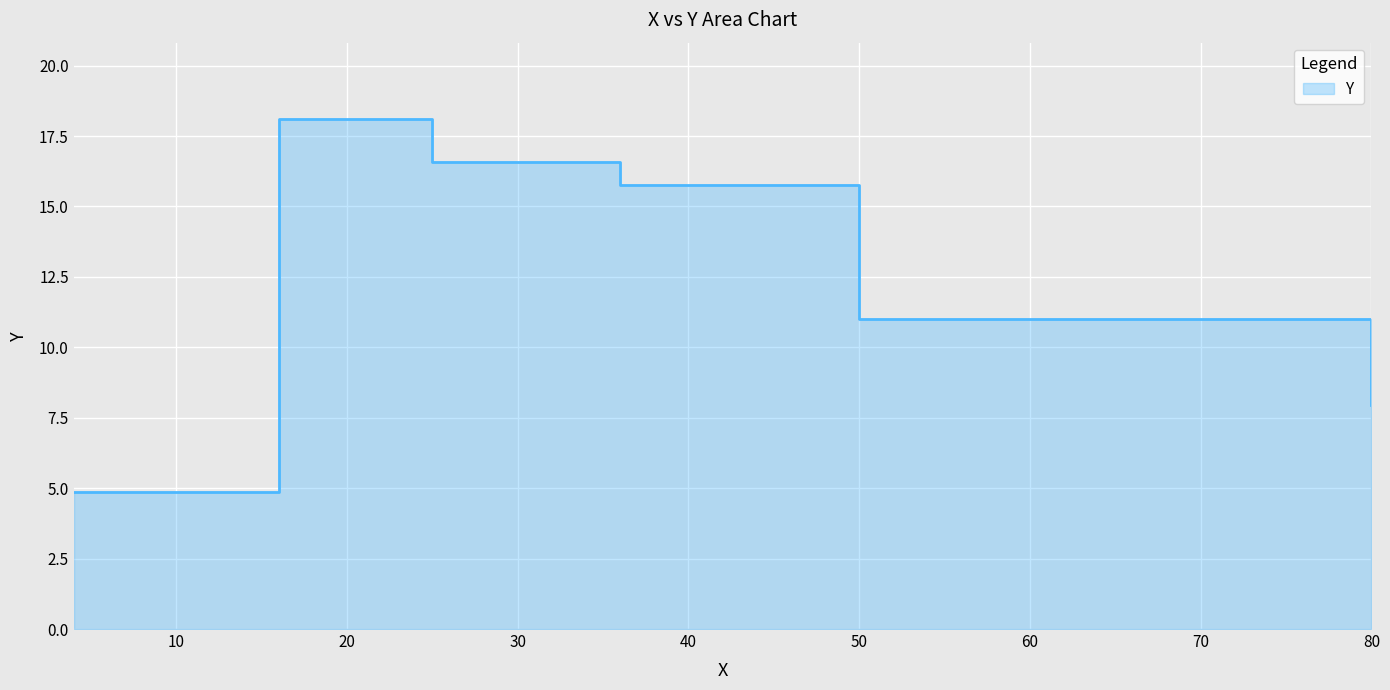

What is the label of the 3rd point from the right?

36.0